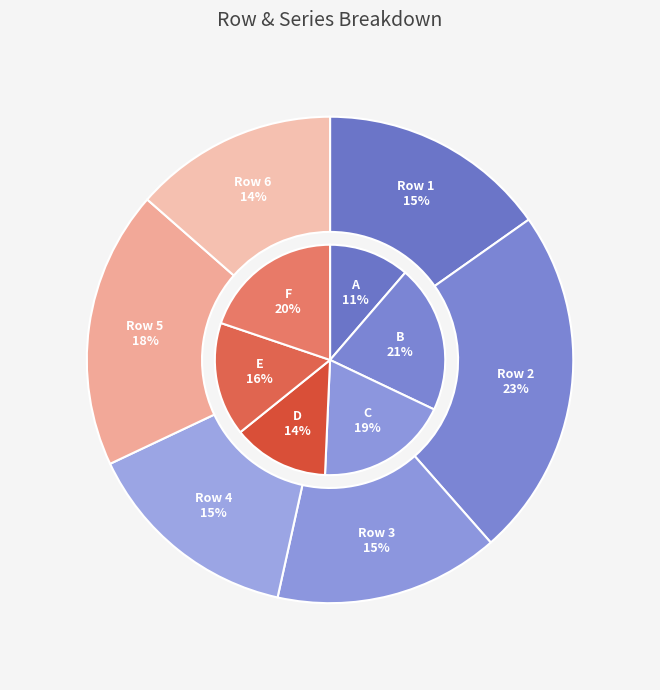

Count the number of slices in the pie.

6